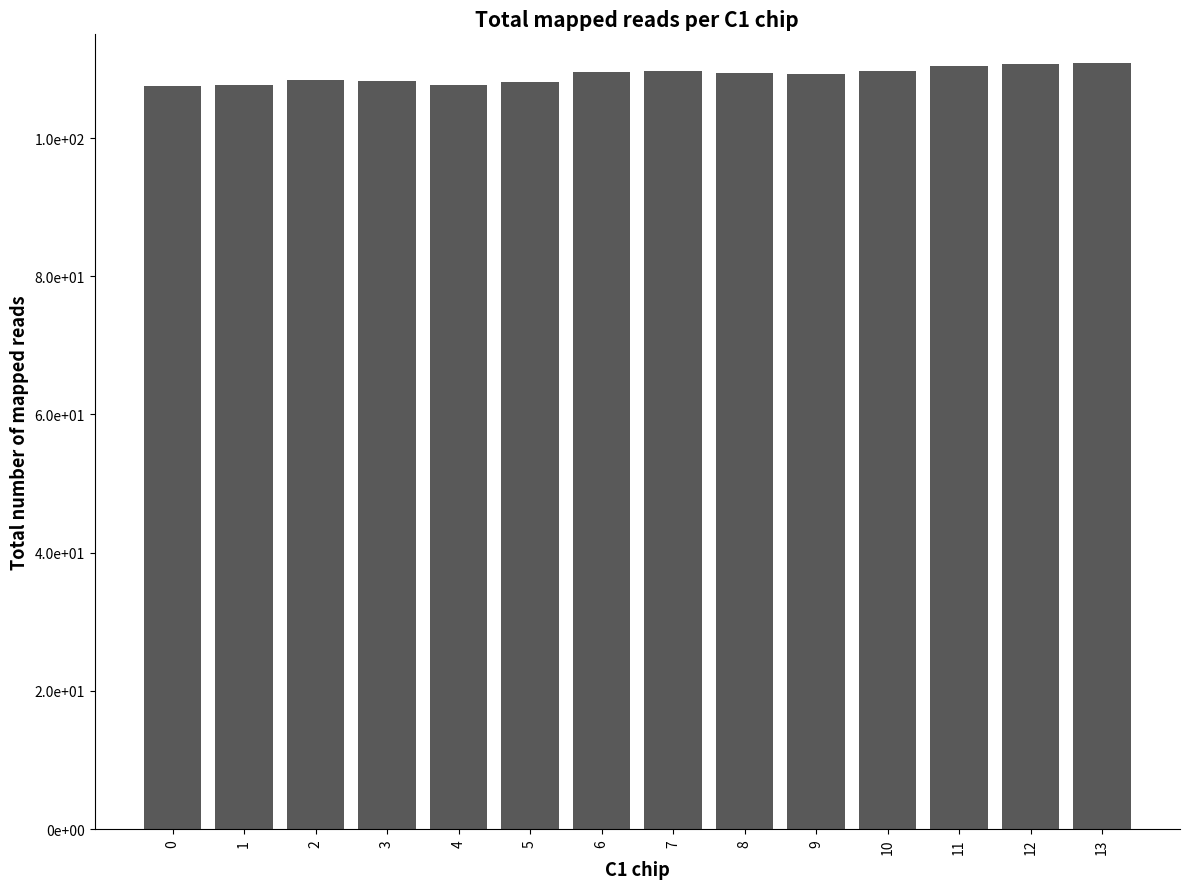

Are the bars horizontal?

No